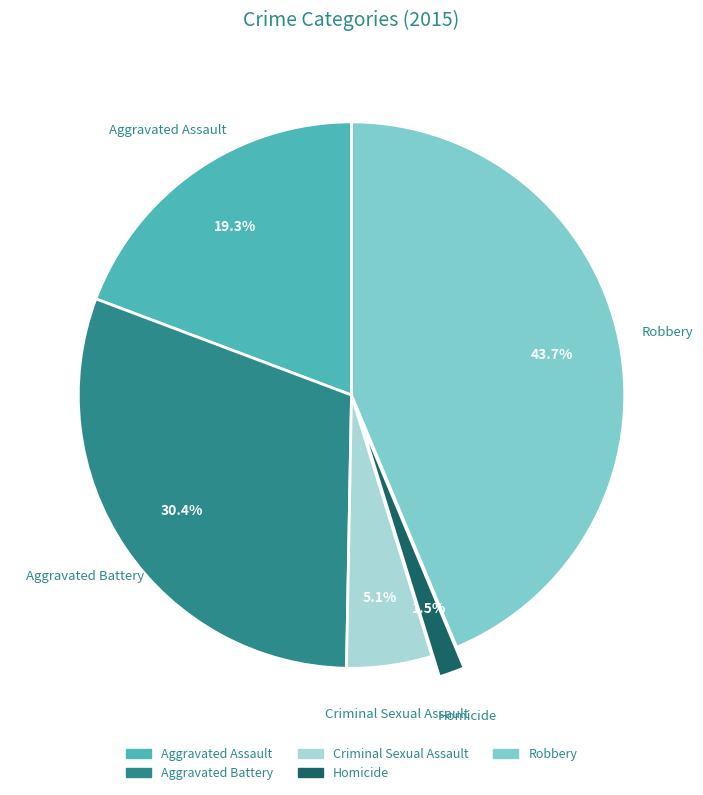

Count the number of slices in the pie.

5